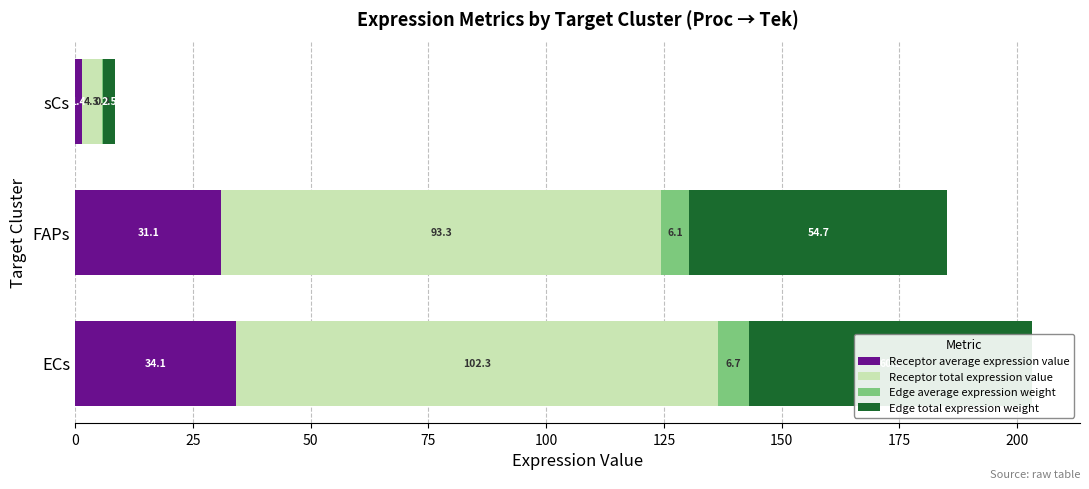

List the series in order of their overall mean, lowest first.

Edge average expression weight, Receptor average expression value, Edge total expression weight, Receptor total expression value